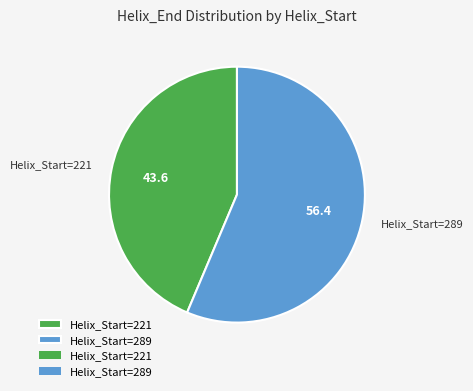

Which category accounts for the majority?

Helix_Start=289